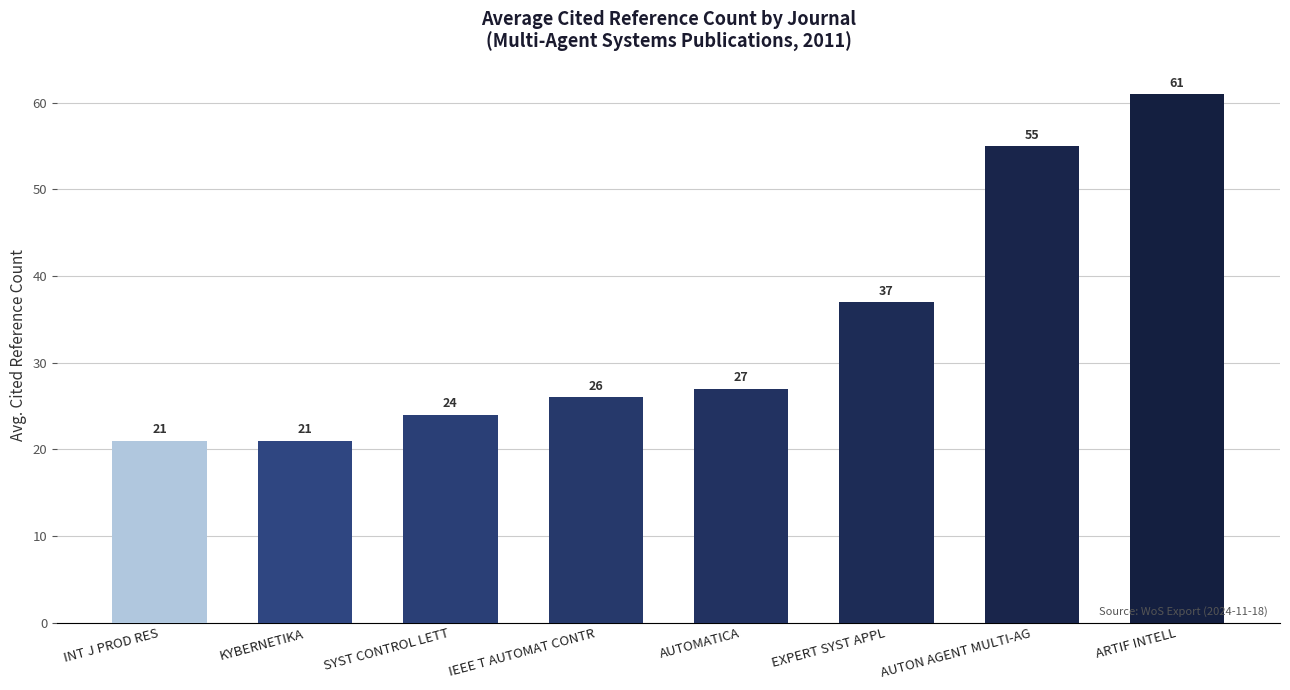

What is the approximate value at AUTON AGENT MULTI-AG, to the nearest 5?

55